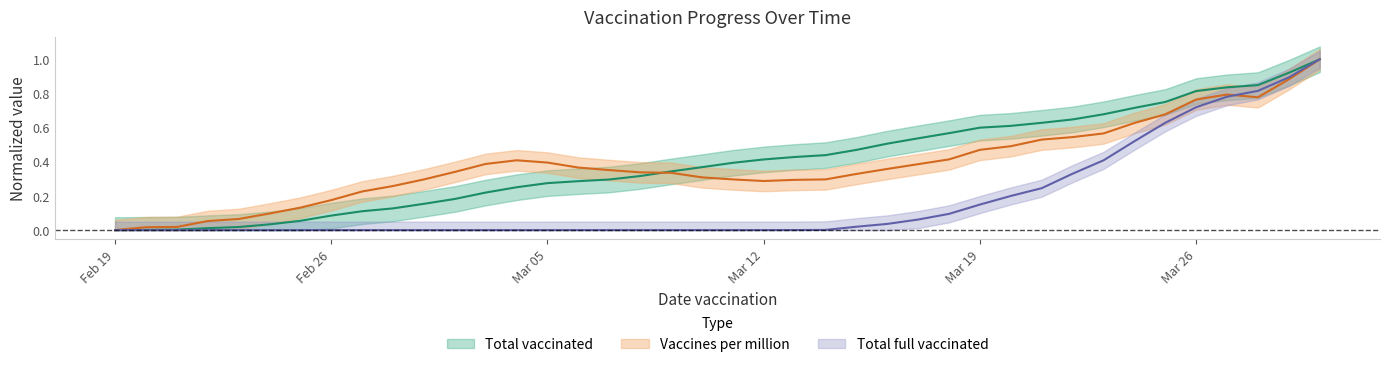

At how many categories does at least one series exceed 0?

40